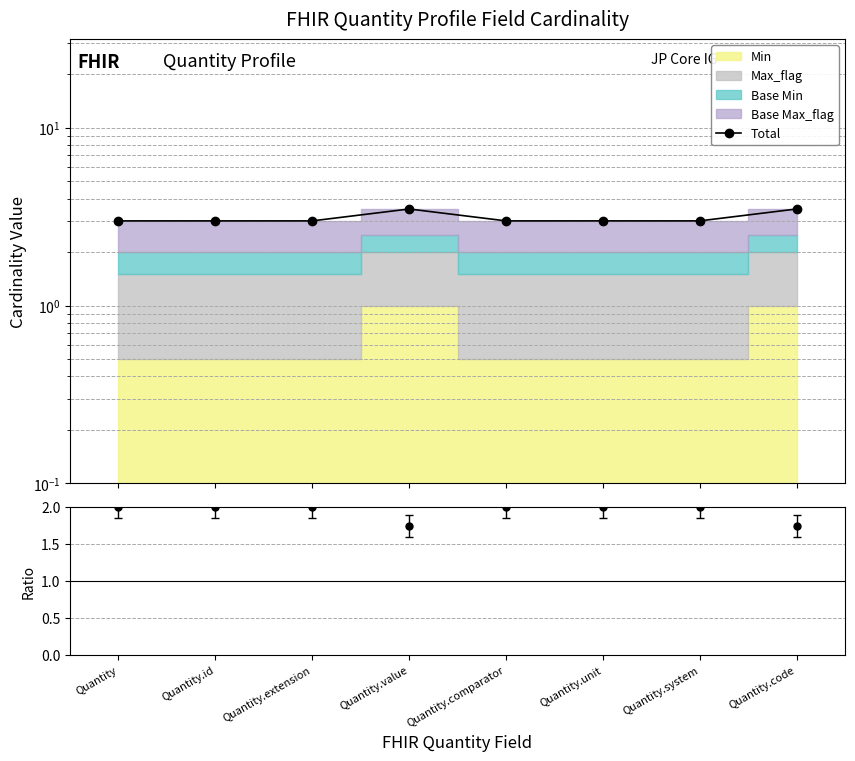

True or false: the data has more than 0 interior local peaks.

True